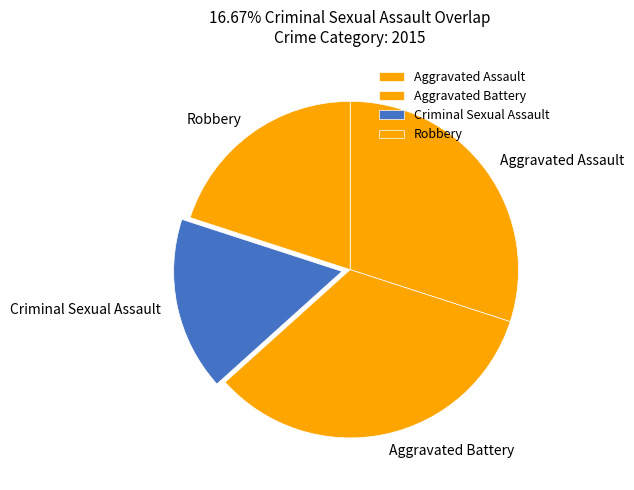

Is there a majority slice in this chart?

No